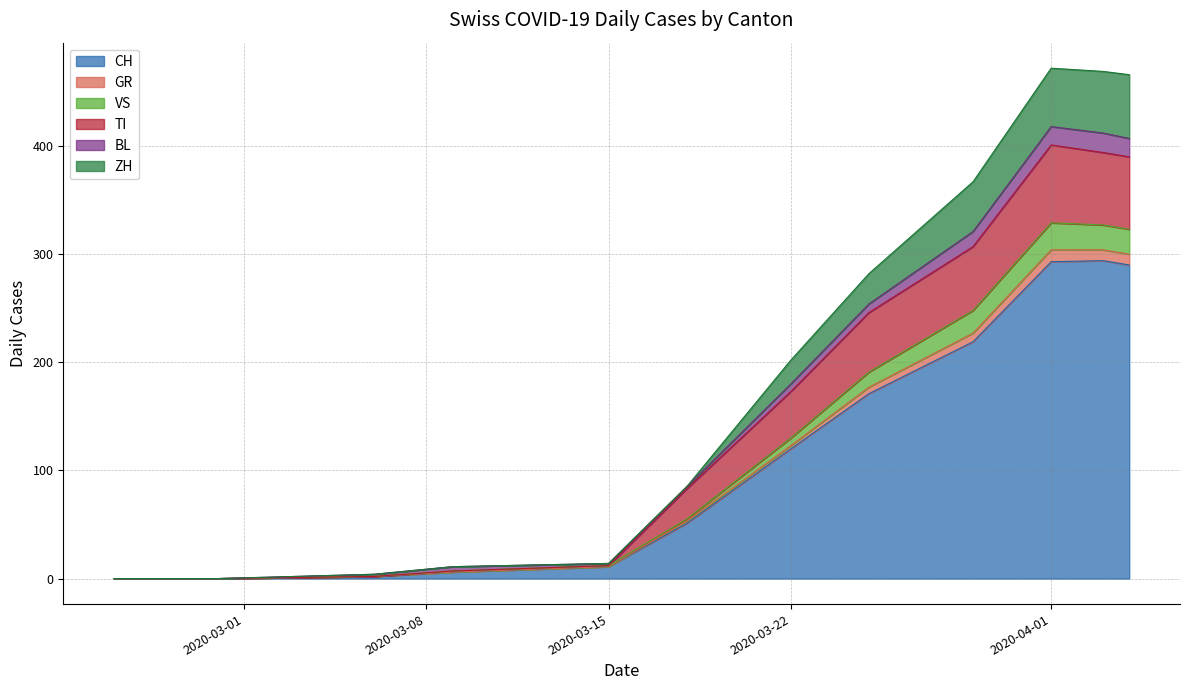

Which series ends up on top after the final intersection of TI and VS?

TI